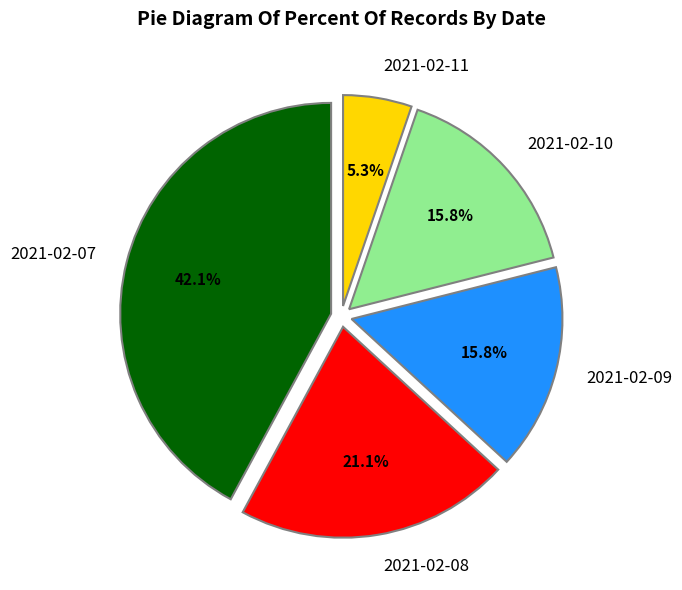

What portion of the pie excludes 2021-02-07?

57.9%